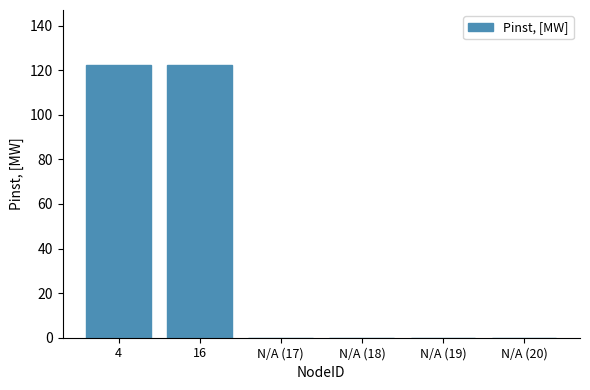

Are the bars horizontal?

No